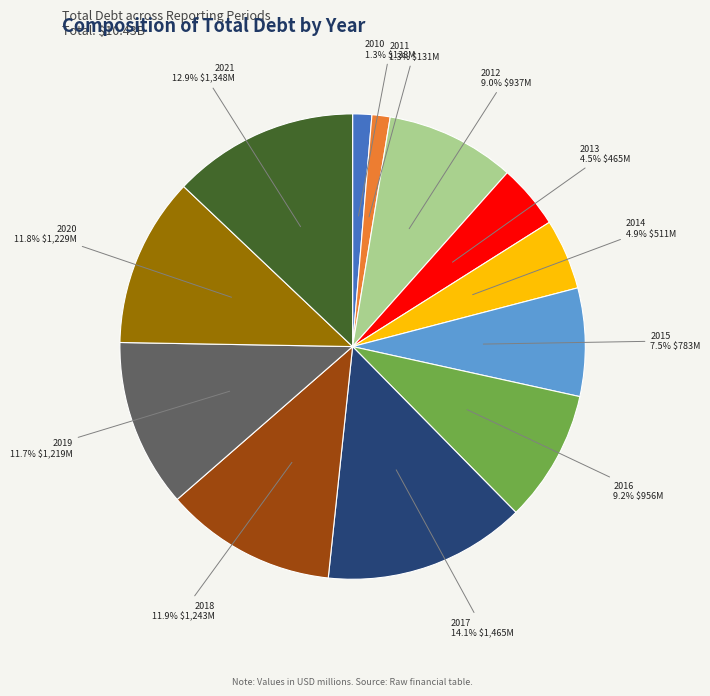

What percentage is the 2014 slice, to the nearest percent?

5%